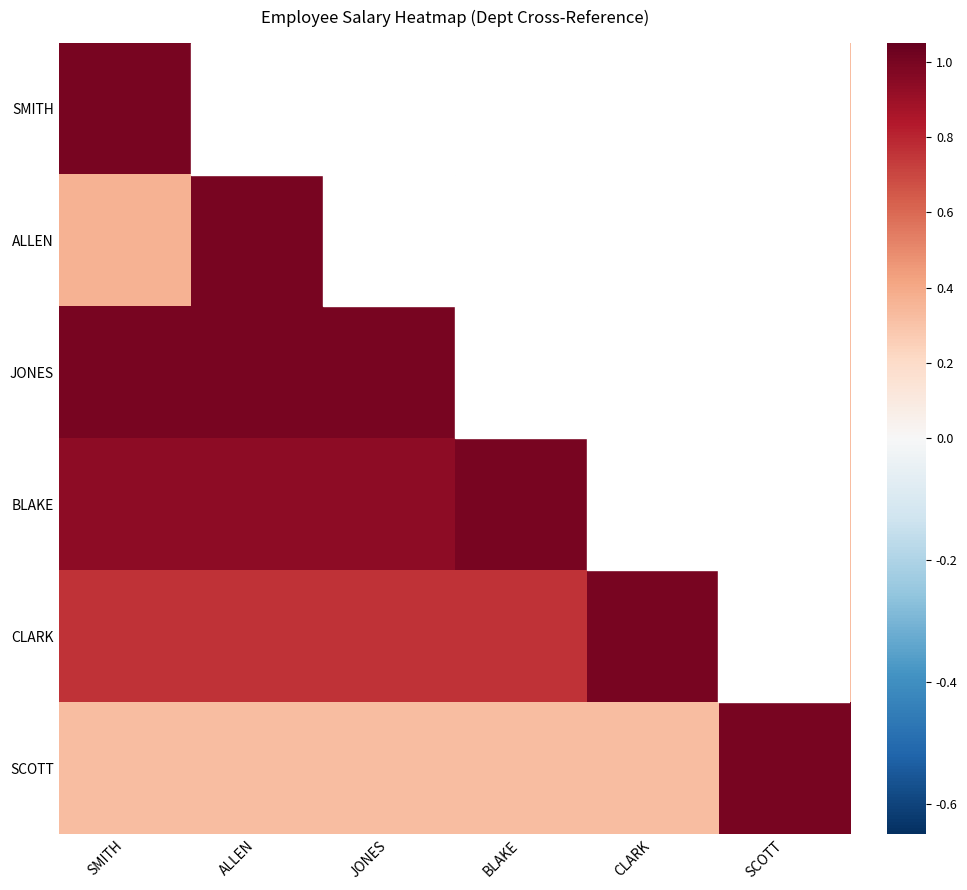

Rank the series by their maximum value, from lowest to highest.

SMITH, ALLEN, JONES, BLAKE, CLARK, SCOTT